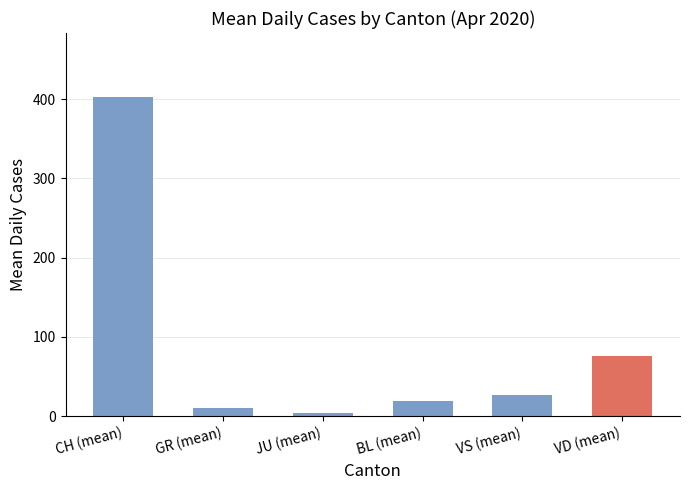

Which category has the highest value across all series?

CH (mean)